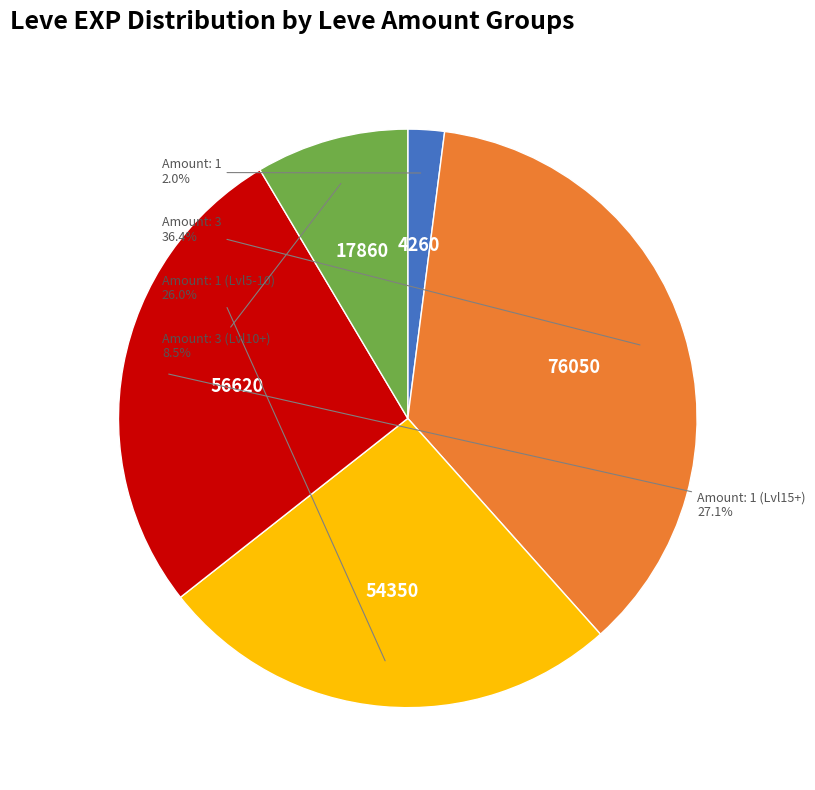

Is there any slice that represents more than half of the pie?

No